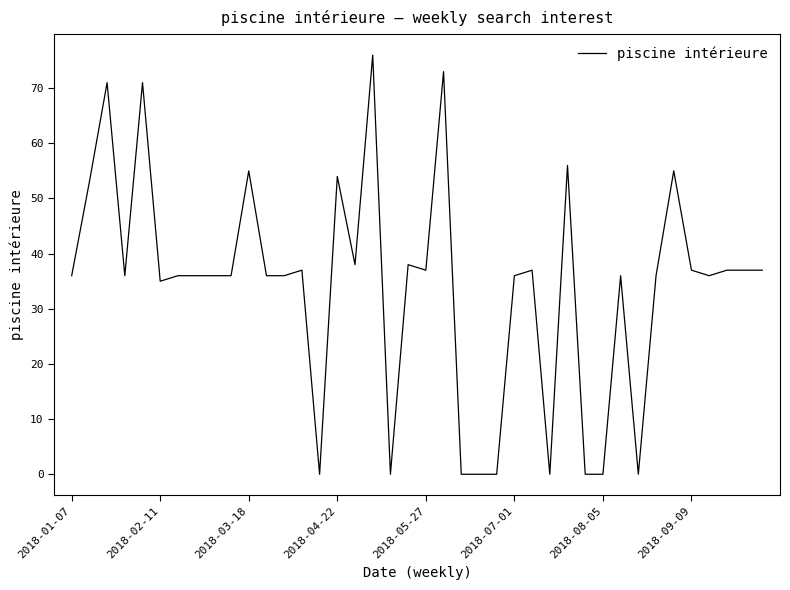

How many series are shown in this chart?

1